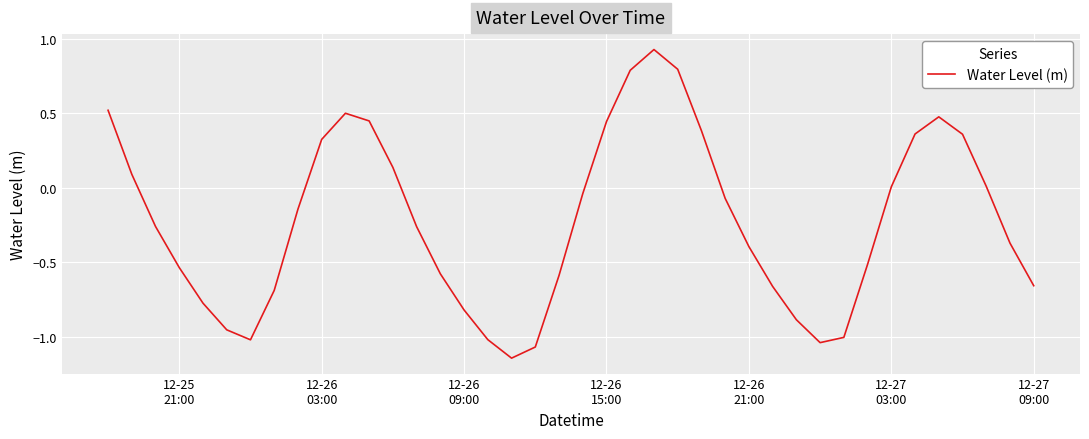

What is the average value?

-0.2